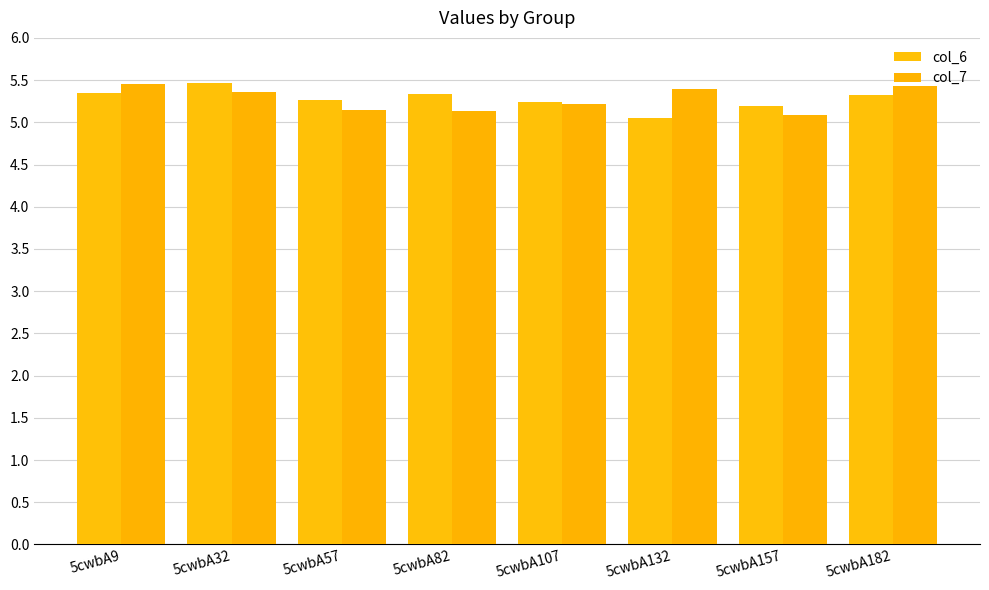

What is the value of the col_6 bar at the 1st from the left?

5.3